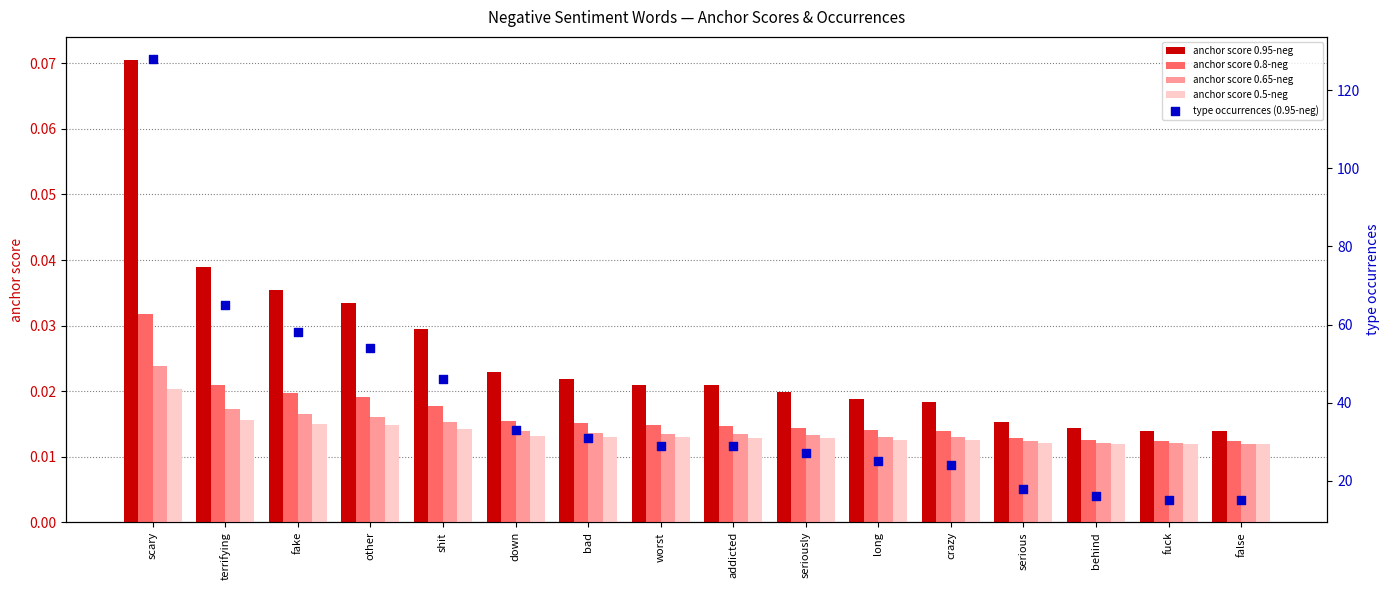

Is the value of anchor score 0.5-neg at false greater than the value of anchor score 0.65-neg at terrifying?

No